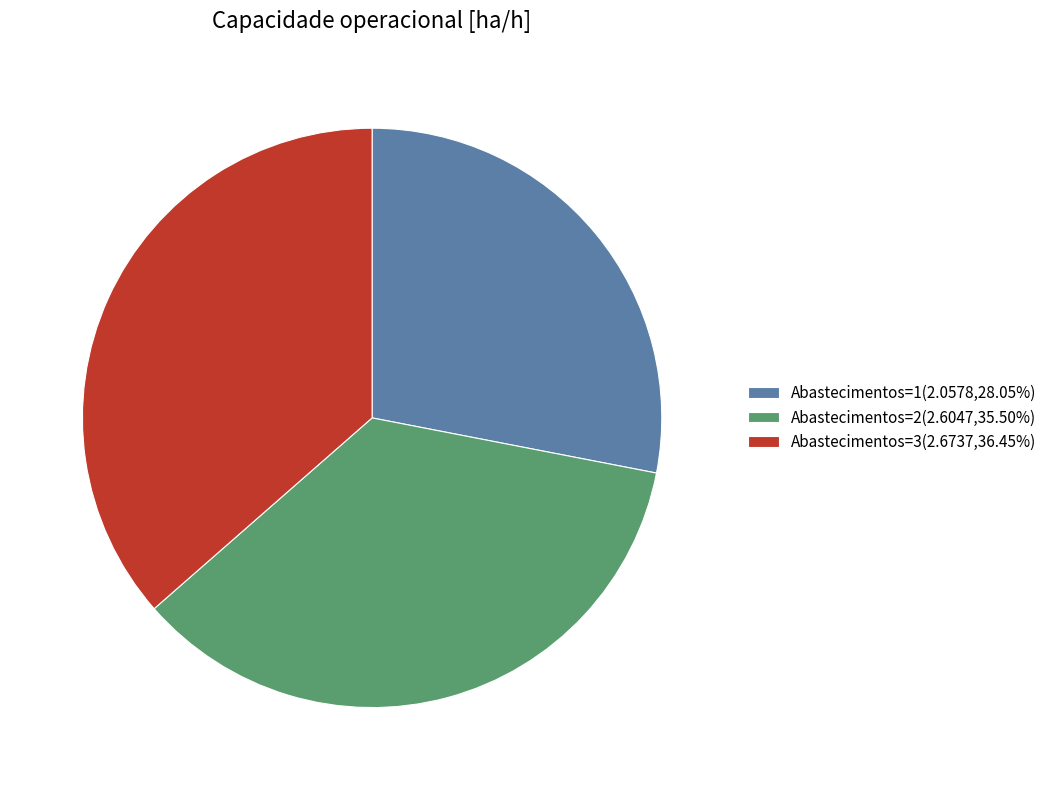

Is the sum of Abastecimentos=1(2.0578,28.05%) and Abastecimentos=3(2.6737,36.45%) greater than half?

Yes